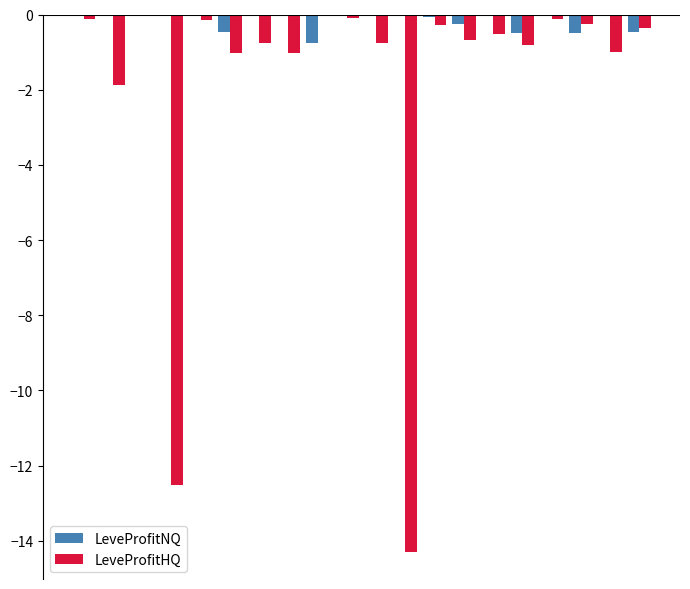

Which series has the largest total across all categories?

LeveProfitNQ